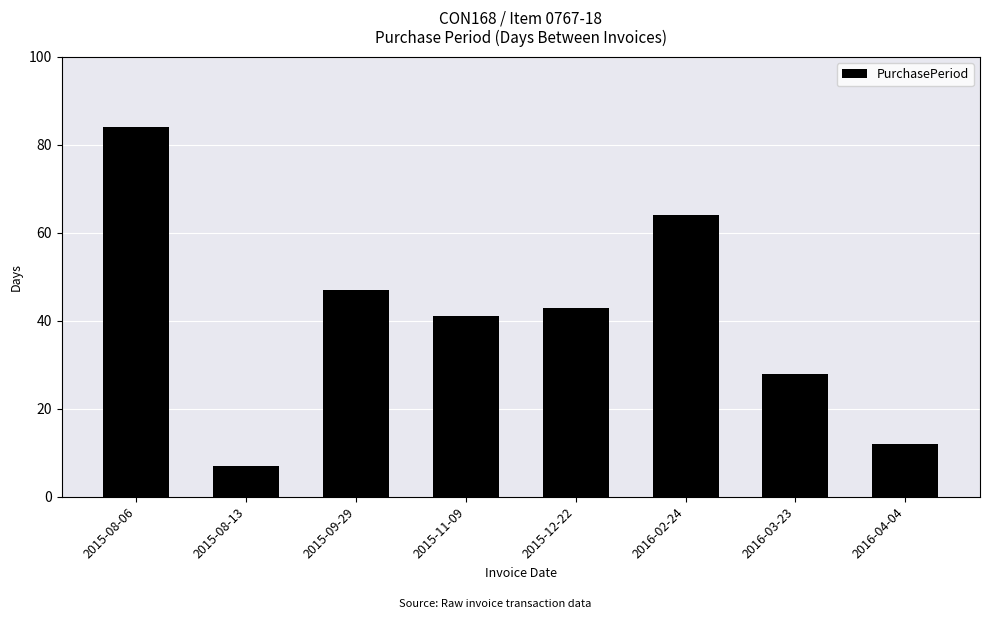

What is the sum of the values at 2015-12-22 and 2015-09-29?

90